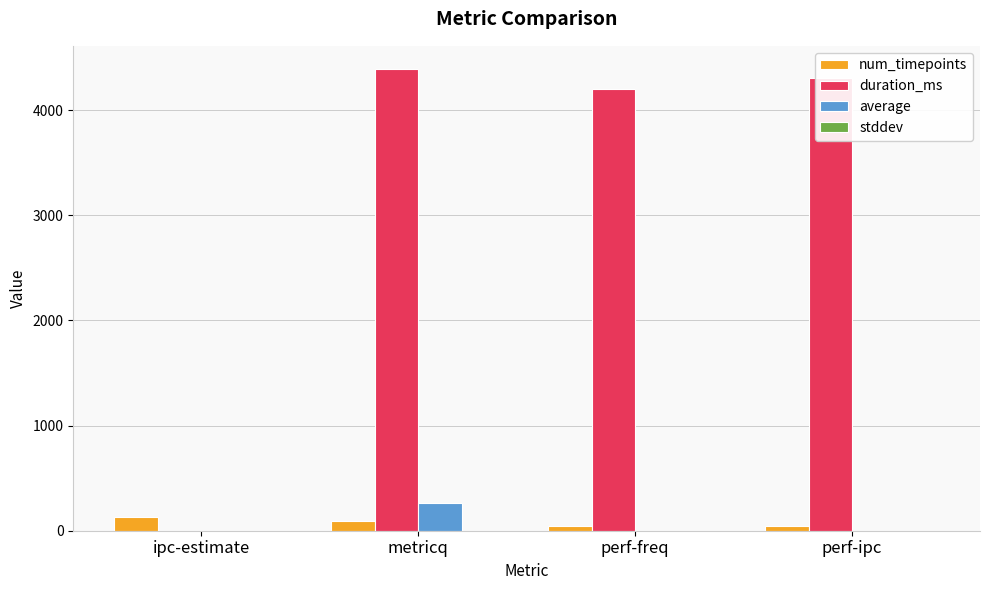

Which series has the largest total across all categories?

duration_ms